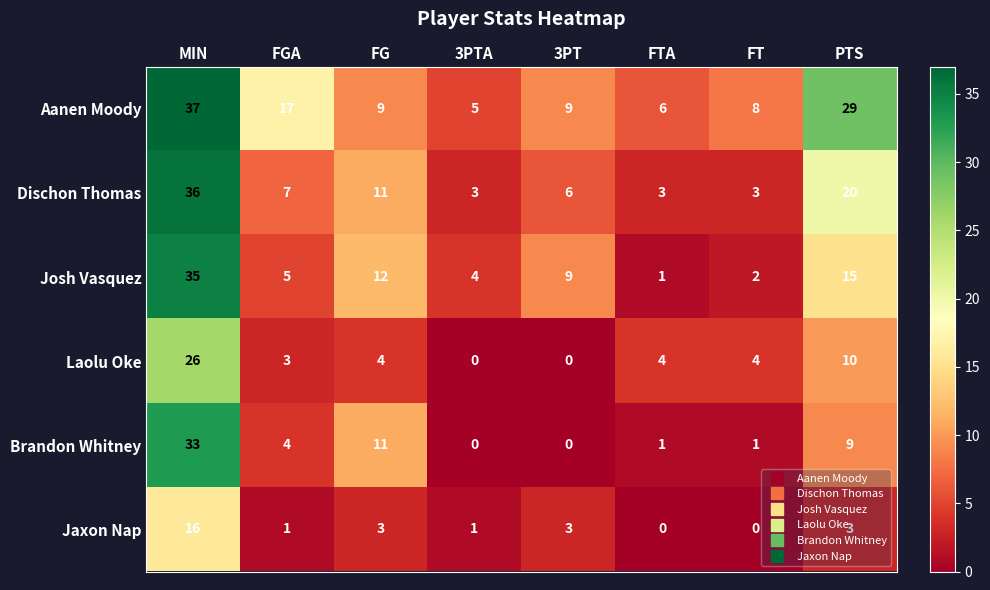

At how many categories does at least one series exceed 21?

2